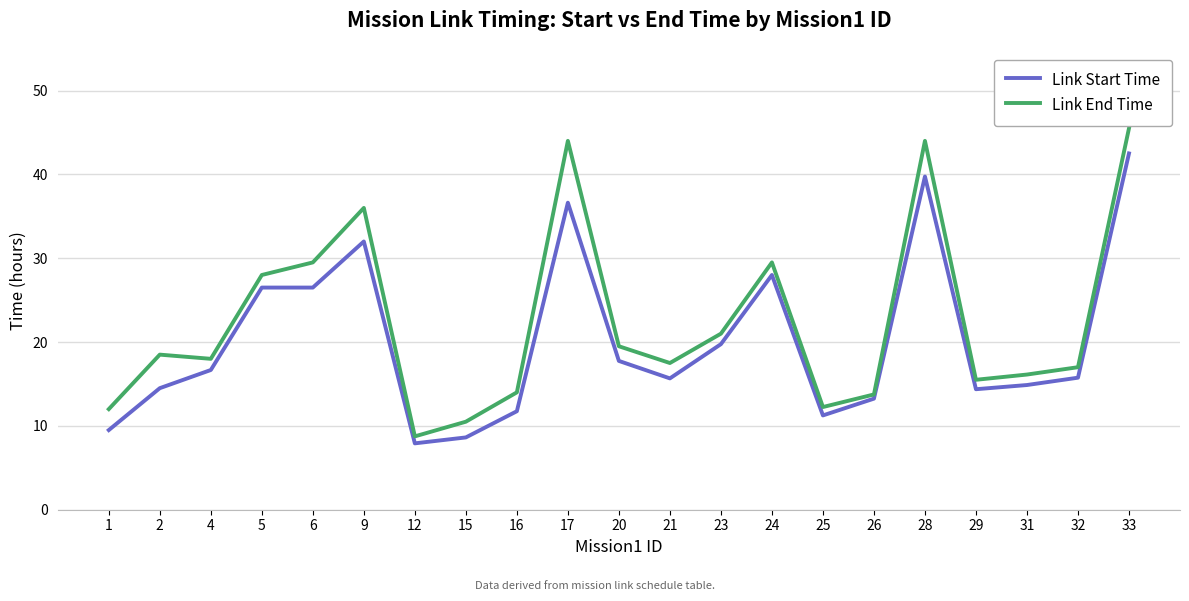

True or false: Link End Time has more than 1 interior local peaks.

True